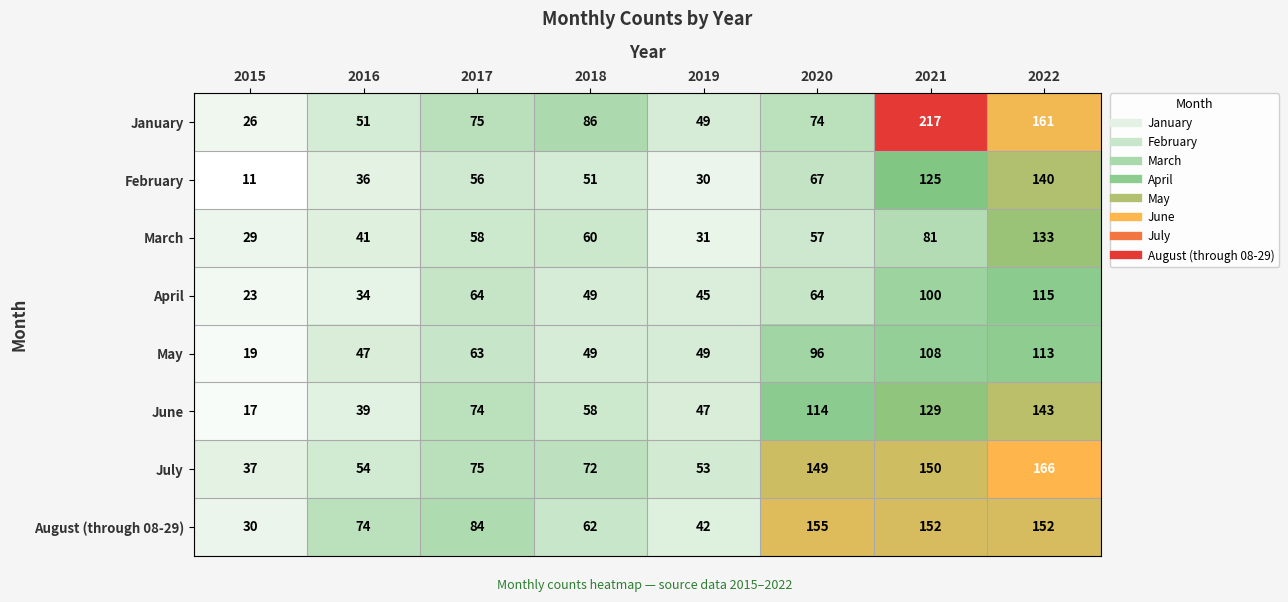

The value of June at 2018 is 58. True or false?

True